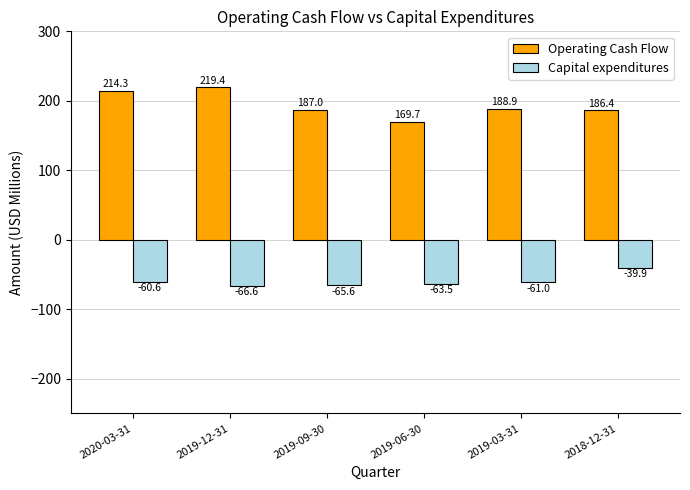

How many series are shown in this chart?

2